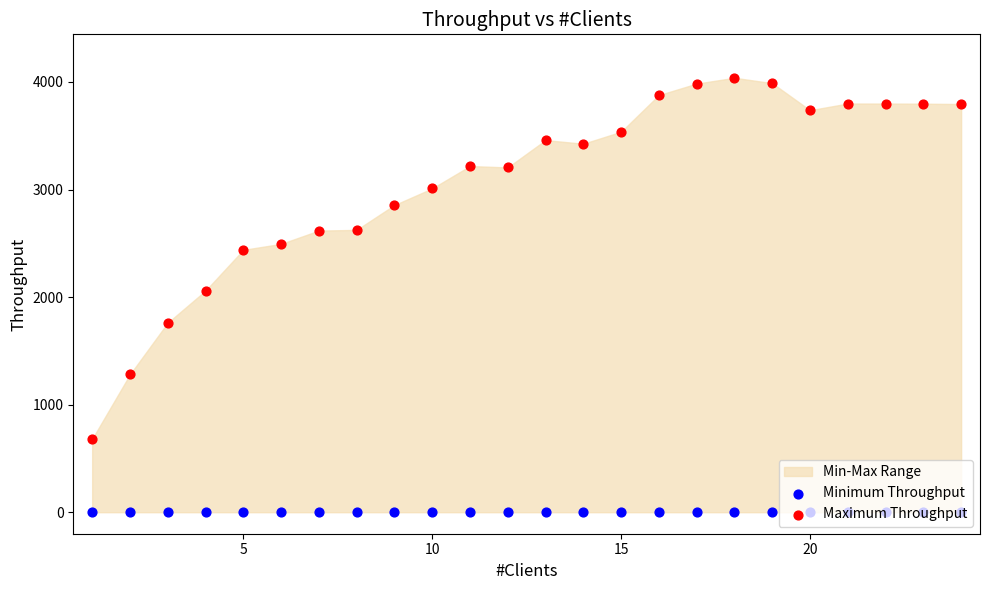

Which series reaches the minimum Y coordinate?

Minimum Throughput